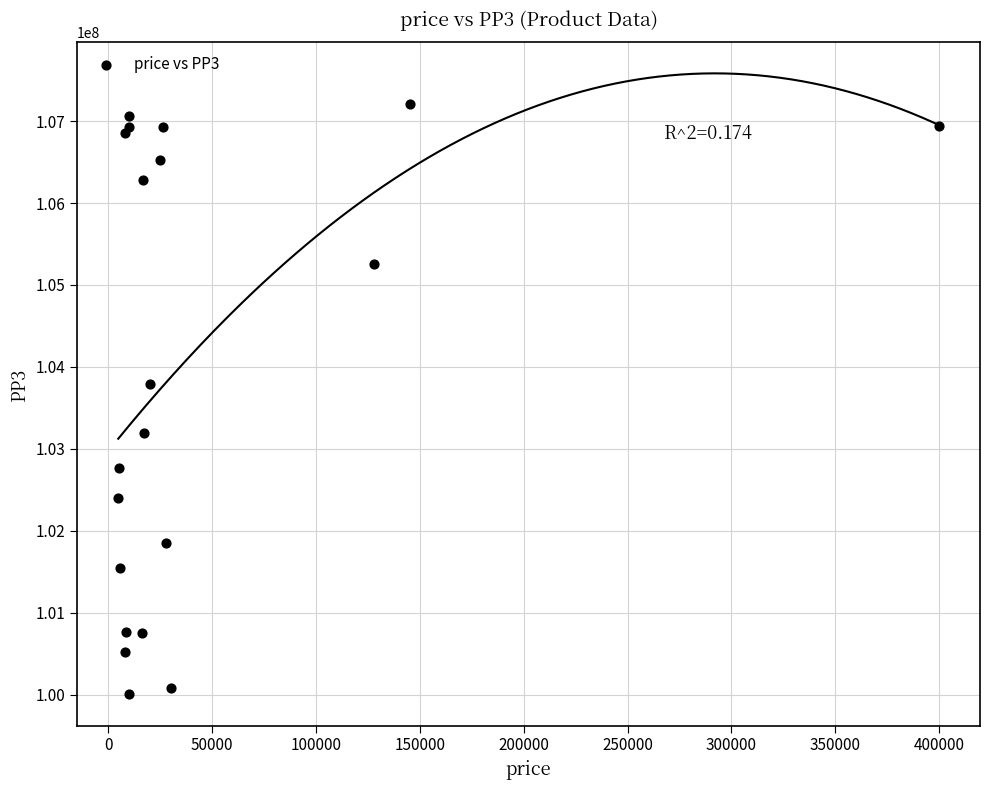

What Y value in the scatter plot is closest to 103607693?

103787259